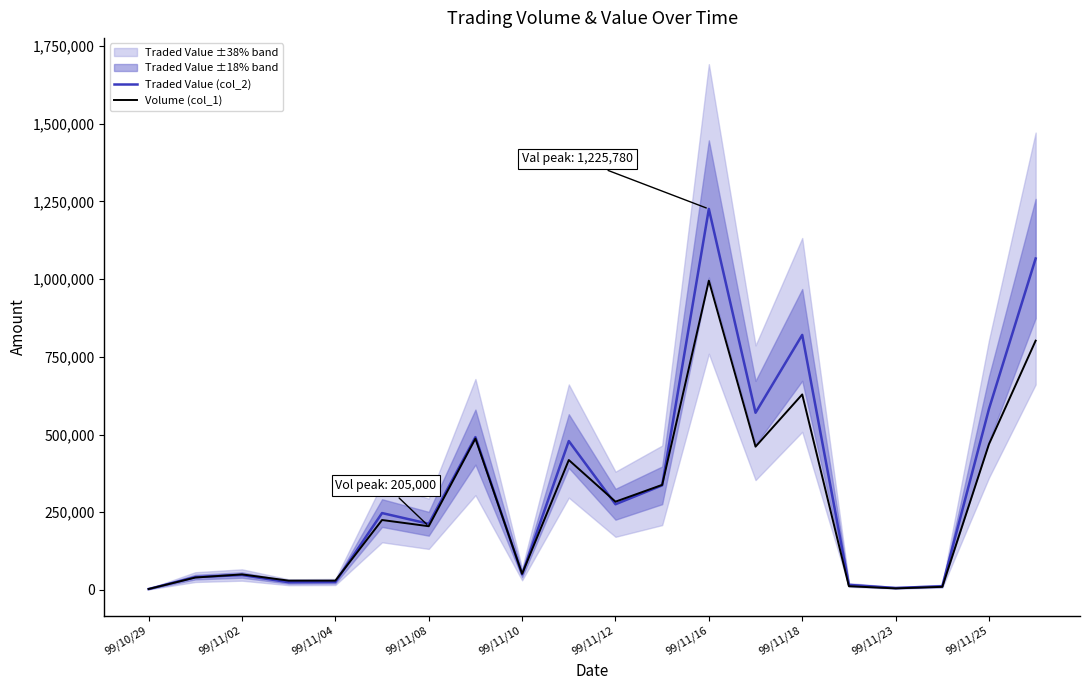

Reading left to right, extract all data points from this chart.

Traded Value (col_2): 3000	41300	48050	24750	25650	247320	212900	491720	50120	479050	275680	336530	1225780	570050	820470	16200	6400	11950	582350	1066260
Volume (col_1): 3000	40000	50000	30000	30000	225000	205000	487000	52000	418000	284000	338000	995000	461000	629000	12000	5000	10000	469000	802000